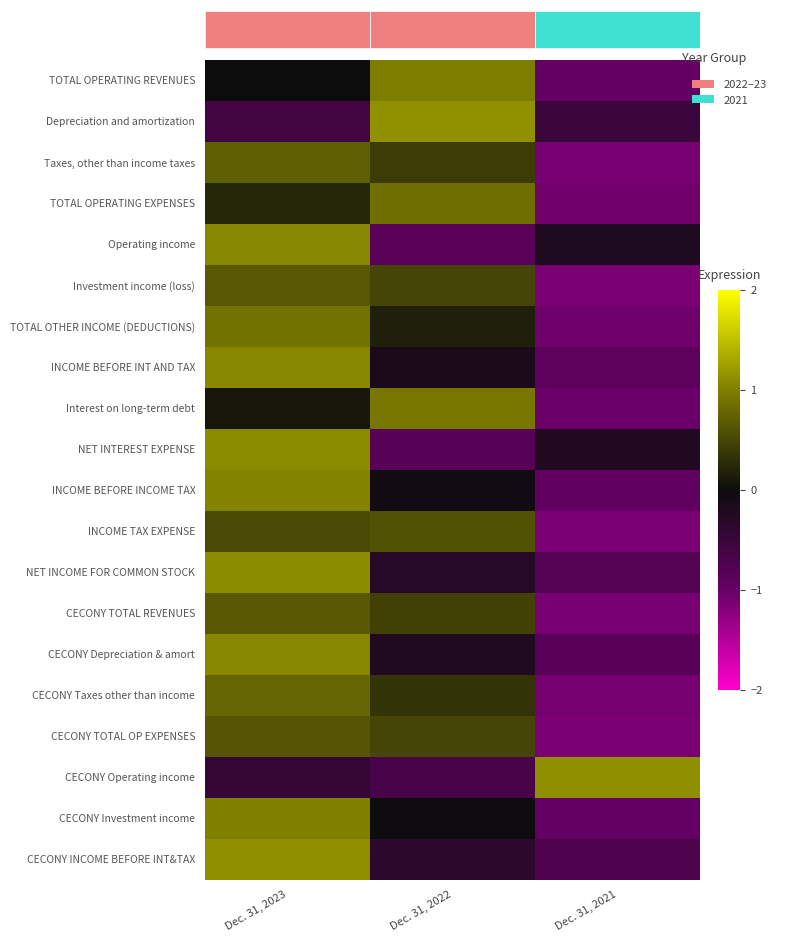

Rank the series by their maximum value, from lowest to highest.

INCOME TAX EXPENSE, CECONY TOTAL OP EXPENSES, Investment income (loss), CECONY TOTAL REVENUES, Taxes, other than income taxes, CECONY Taxes other than income, TOTAL OPERATING EXPENSES, TOTAL OTHER INCOME (DEDUCTIONS), Interest on long-term debt, TOTAL OPERATING REVENUES, CECONY Investment income, INCOME BEFORE INCOME TAX, INCOME BEFORE INT AND TAX, Operating income, CECONY Depreciation & amort, NET INTEREST EXPENSE, NET INCOME FOR COMMON STOCK, CECONY INCOME BEFORE INT&TAX, CECONY Operating income, Depreciation and amortization